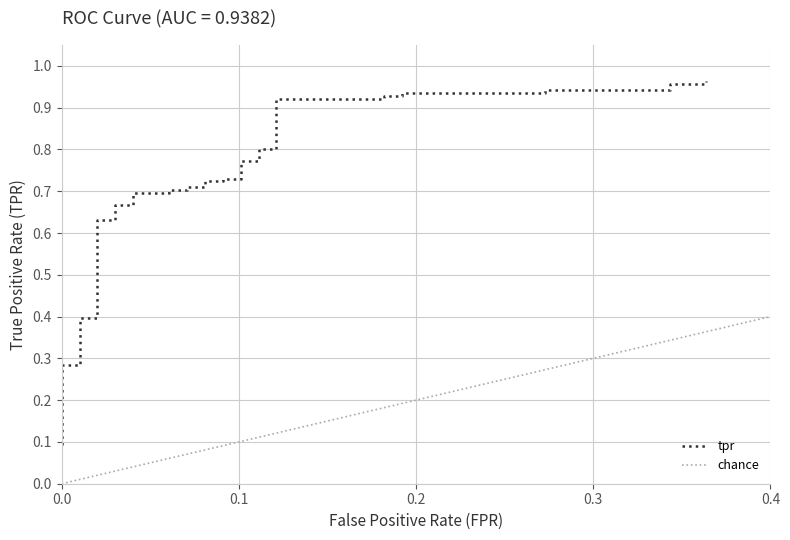

How many distinct data groups are displayed?

1